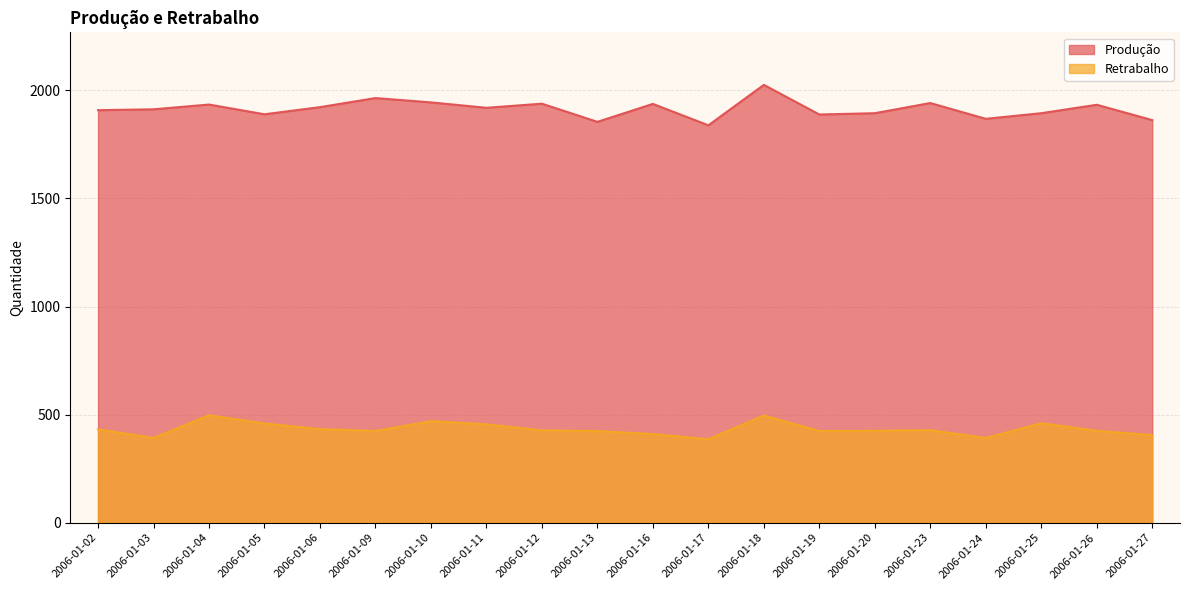

Is it true that Produção equals 1922 at 2006-01-06?

True